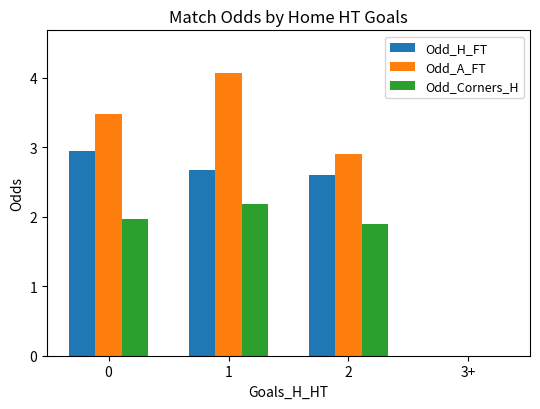

Which series has the largest total across all categories?

Odd_A_FT